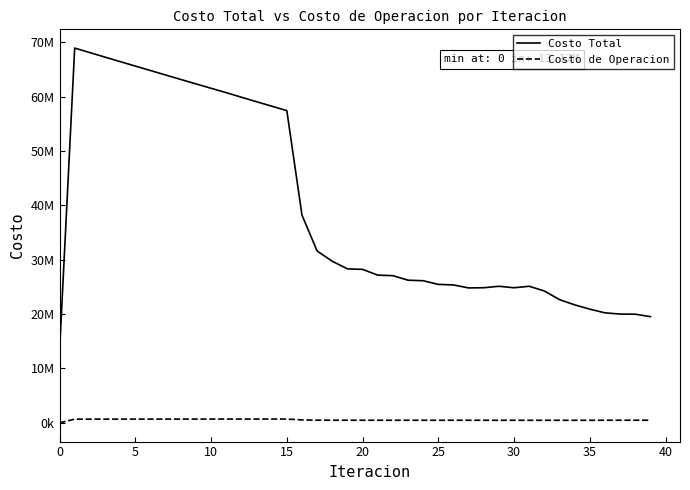

Which series has the largest total across all categories?

Costo Total